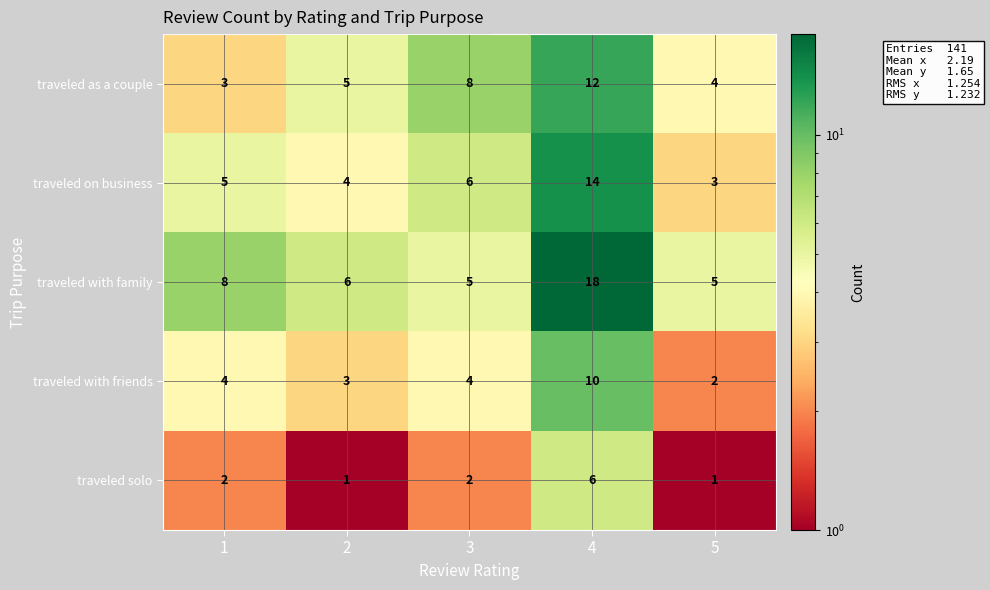

What is the average value of the traveled on business series?

6